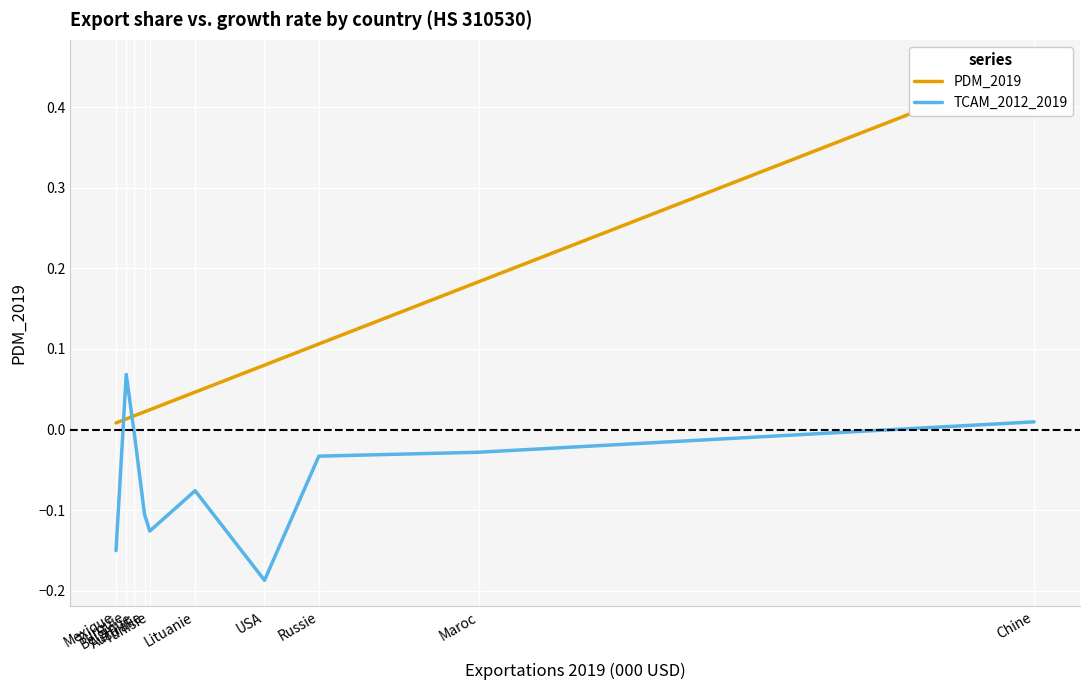

True or false: PDM_2019 and TCAM_2012_2019 intersect in this chart.

True